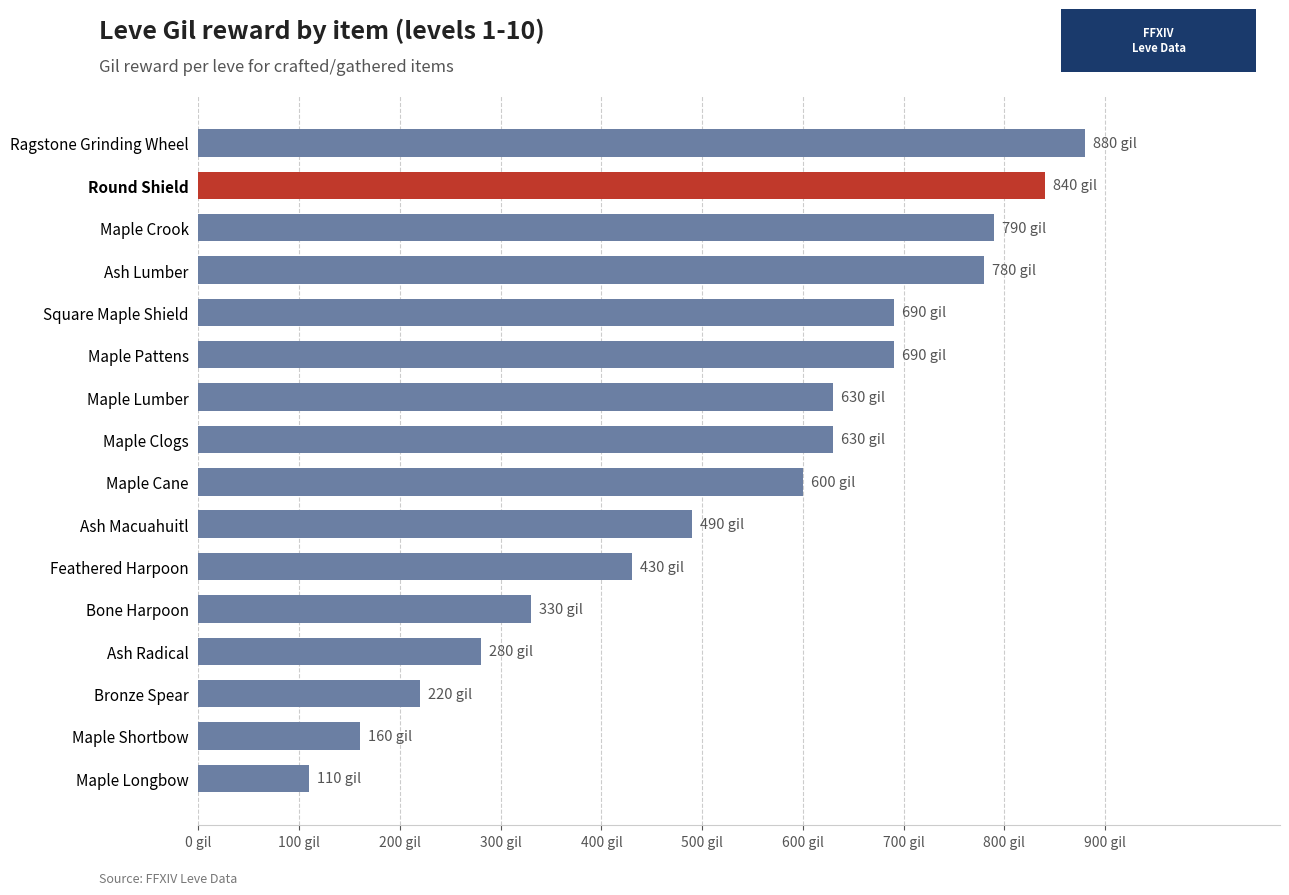

At which label is the value closest to 495?

Ash Macuahuitl